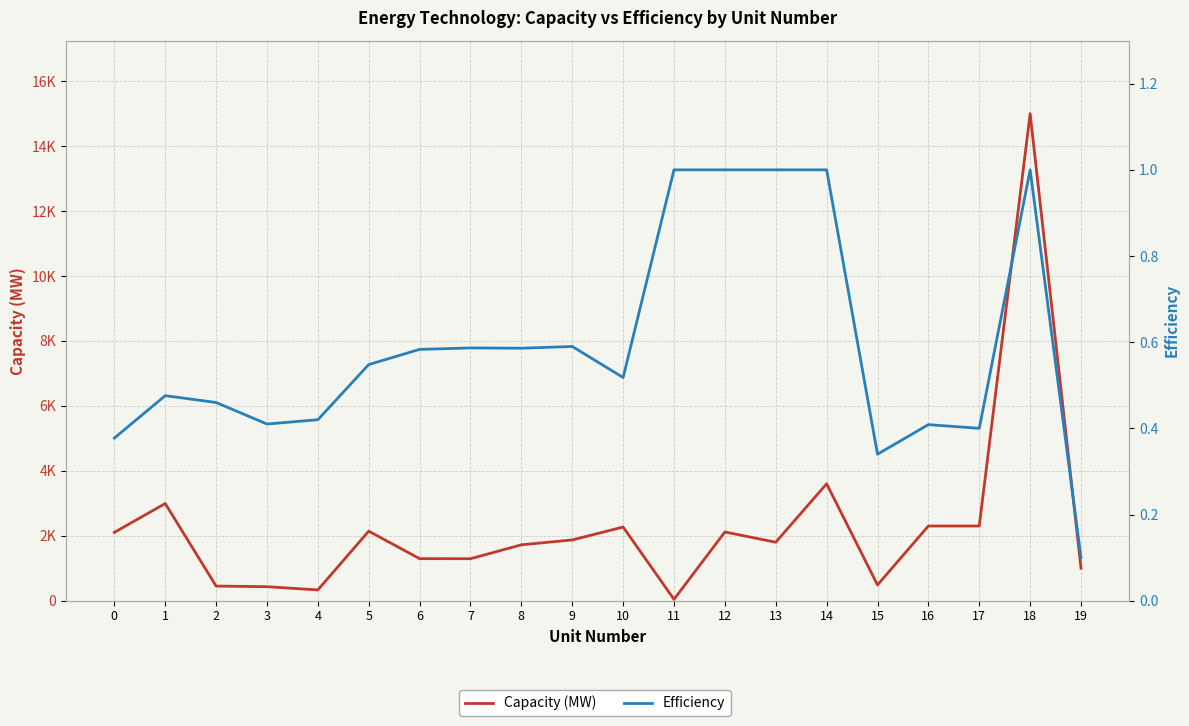

True or false: Capacity (MW) and Efficiency intersect in this chart.

False